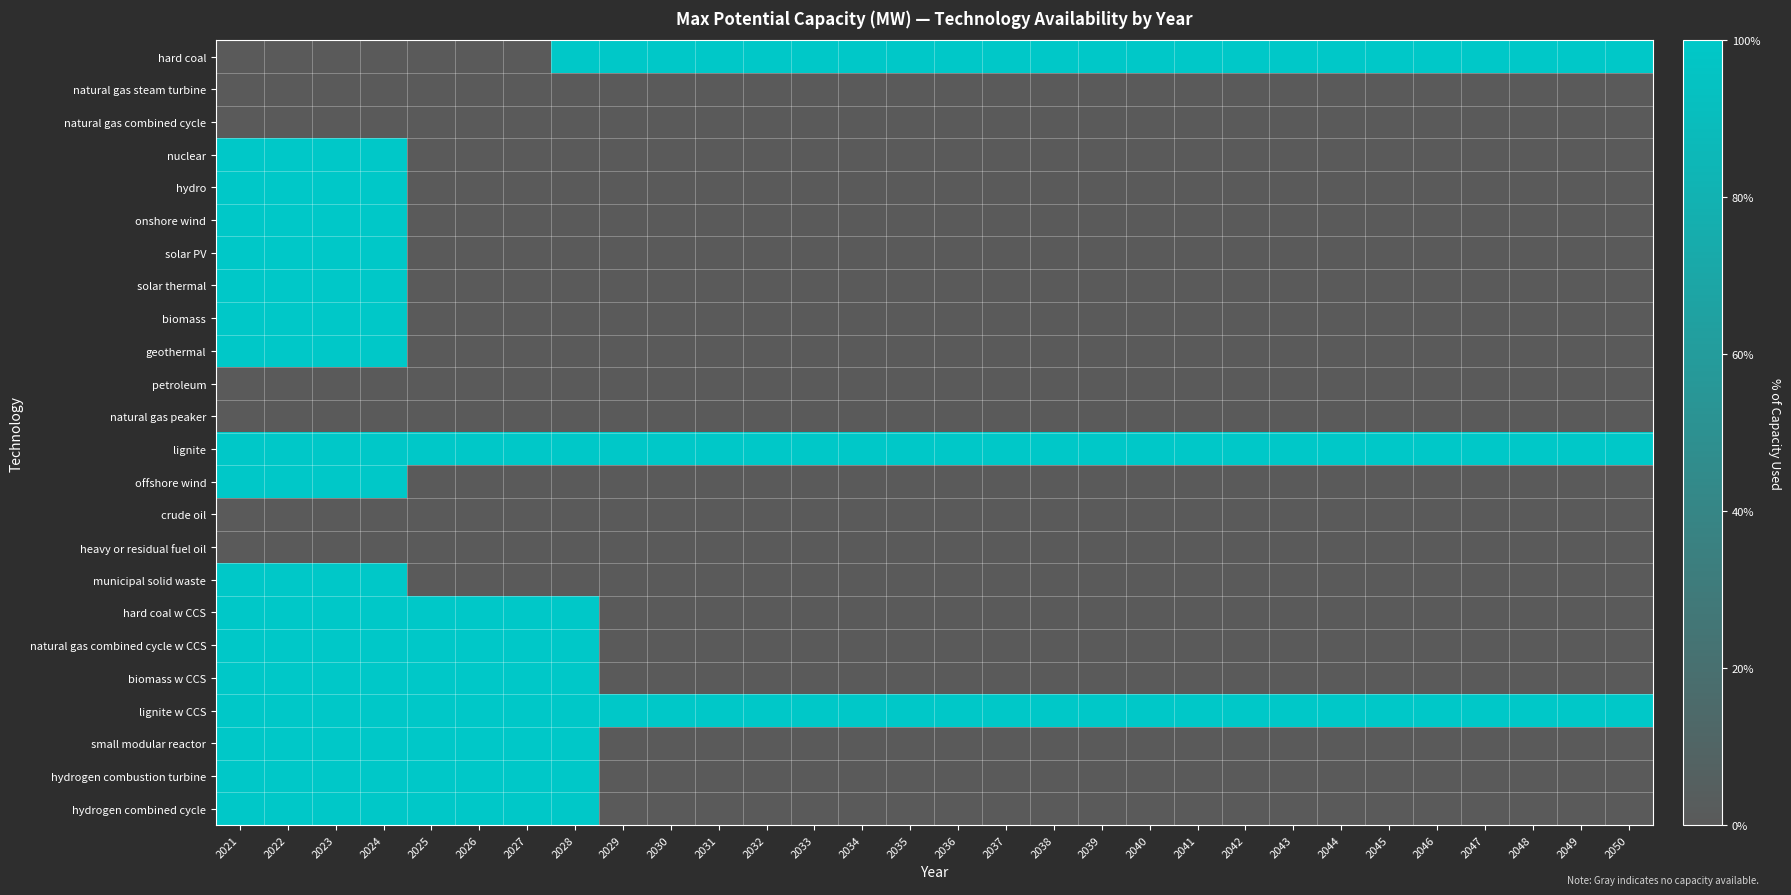

At which category is the sum across all series the highest?

2021